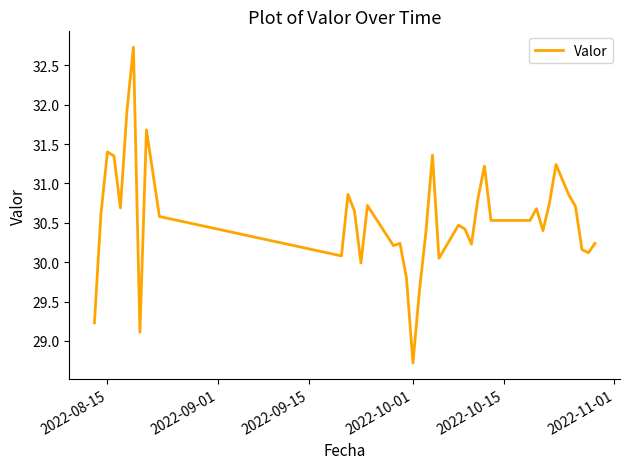

What is the minimum value shown in the chart?

28.7